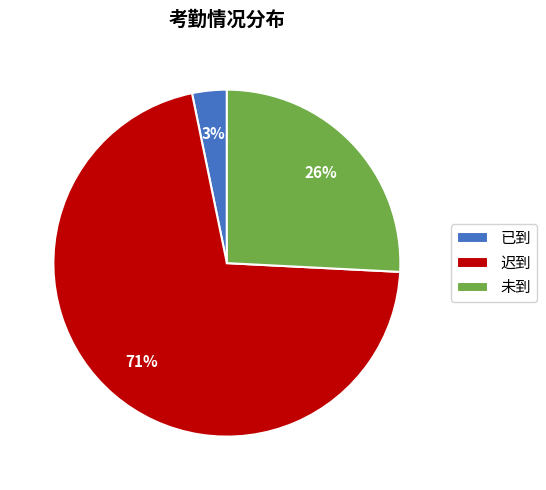

To the nearest percent, what is the combined percentage of 未到 and 已到?

29%